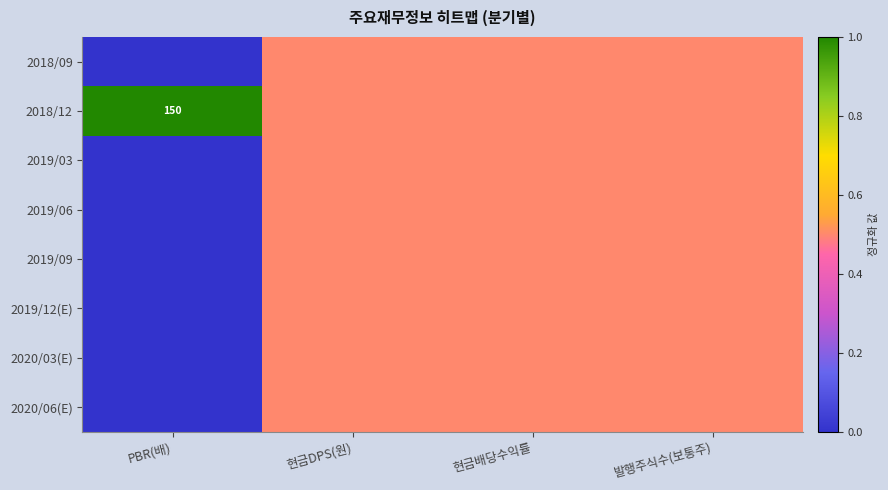

What is the sum of the 2019/09 values at 현금배당수익률 and PBR(배)?

0.5